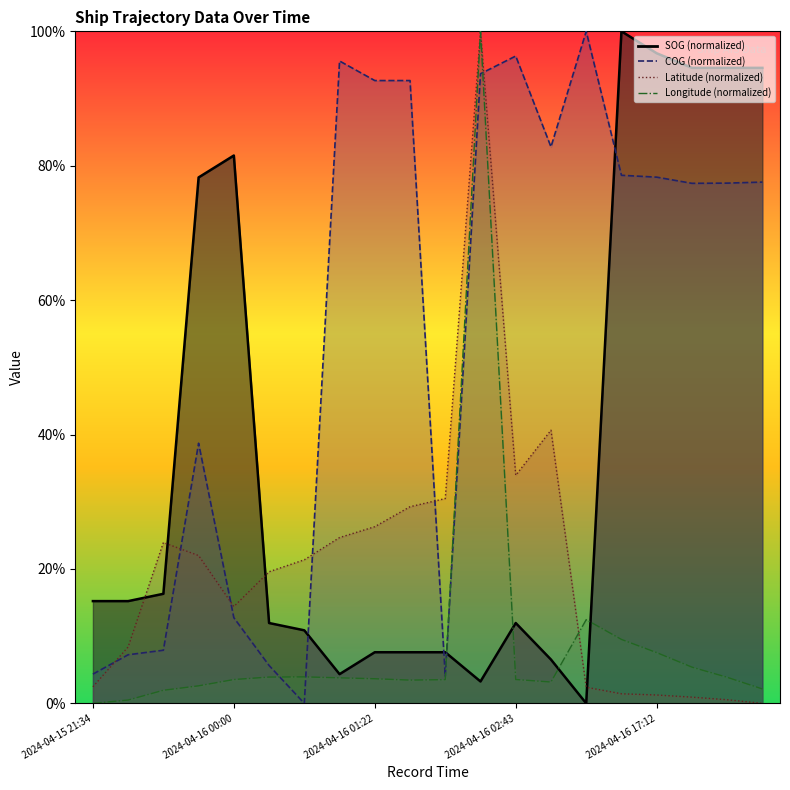

List the series in order of their peak value, lowest first.

SOG, COG, Latitude, Longitude